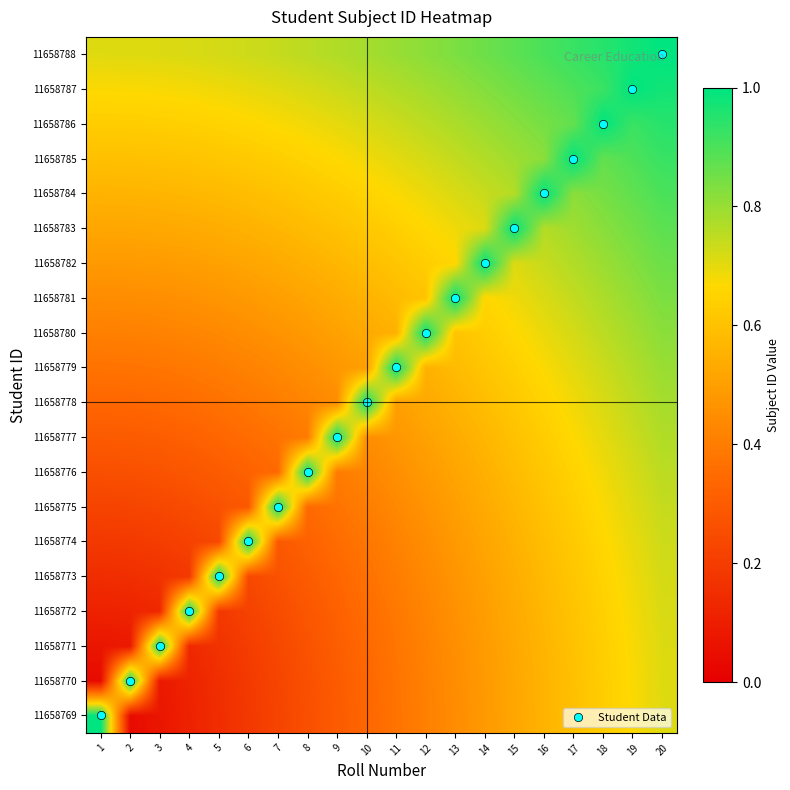

What is the greatest value displayed?

1.0